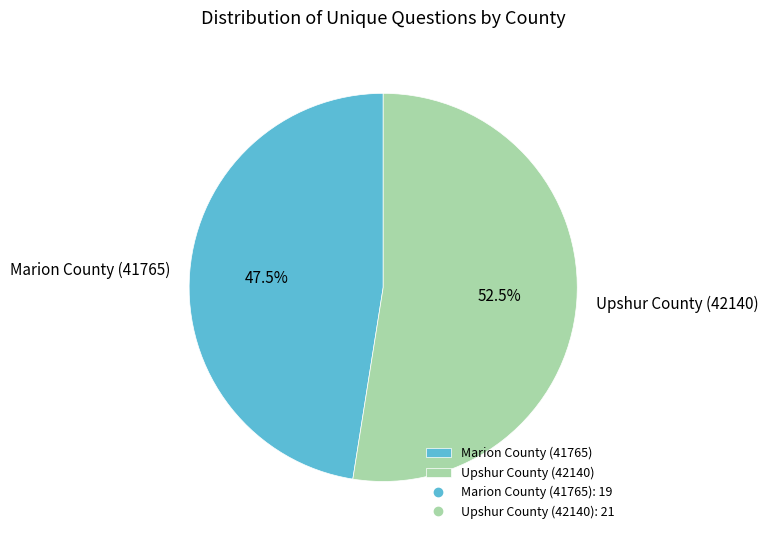

Which slice is the smallest?

Marion County (41765)